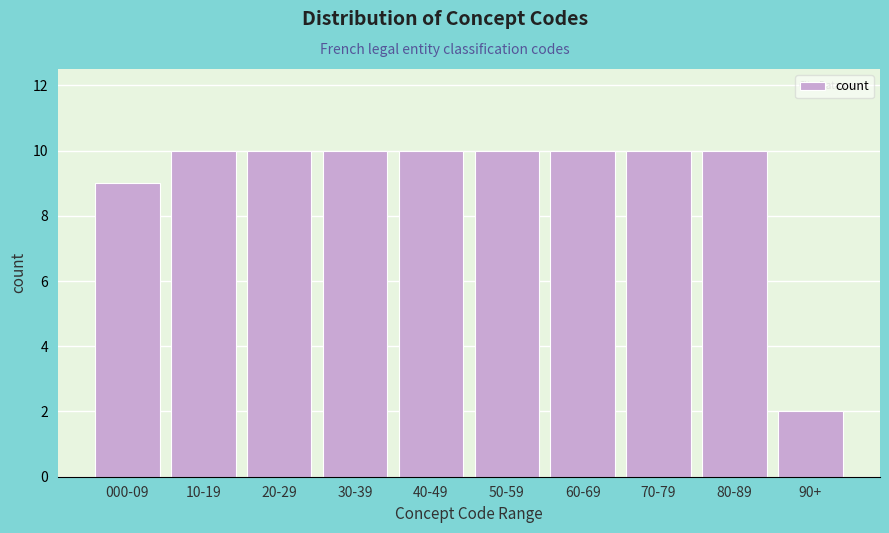

Reading left to right, transcribe all the data shown in this chart.

000-09=9	10-19=10	20-29=10	30-39=10	40-49=10	50-59=10	60-69=10	70-79=10	80-89=10	90+=2